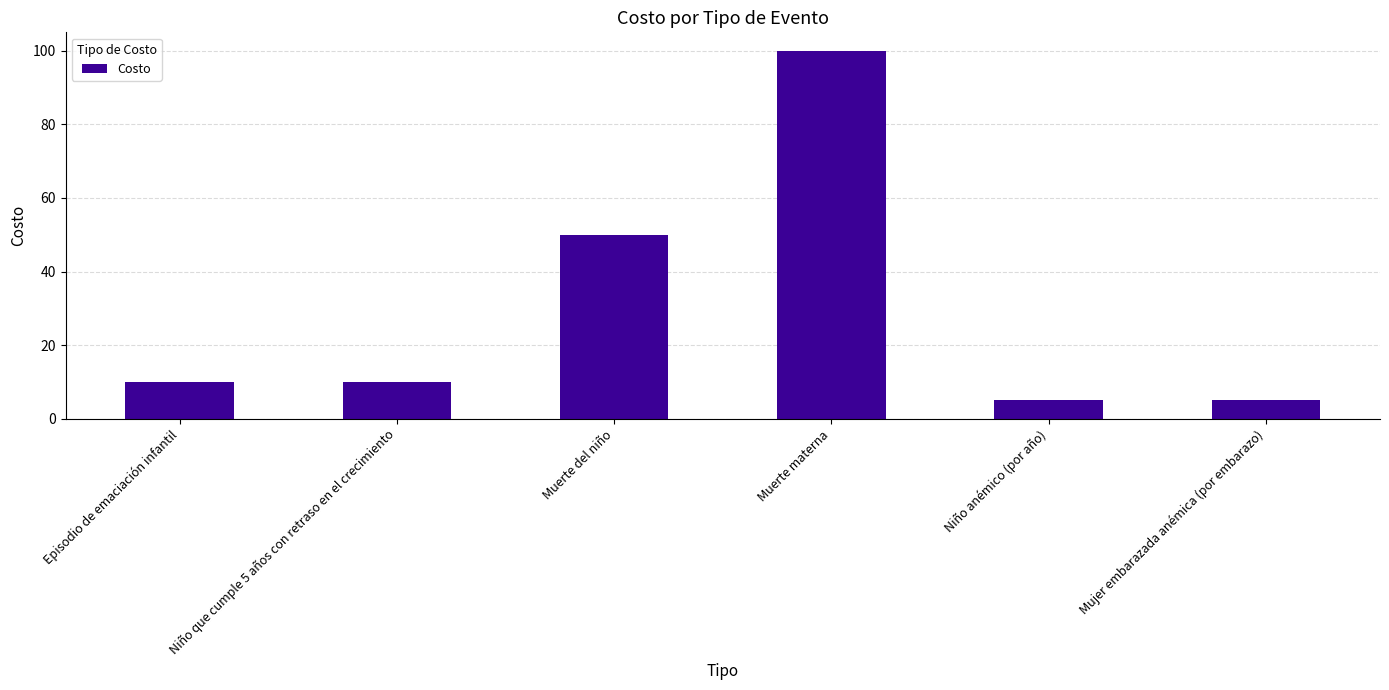

What value does the data have at Episodio de emaciación infantil, to the nearest 10?

10